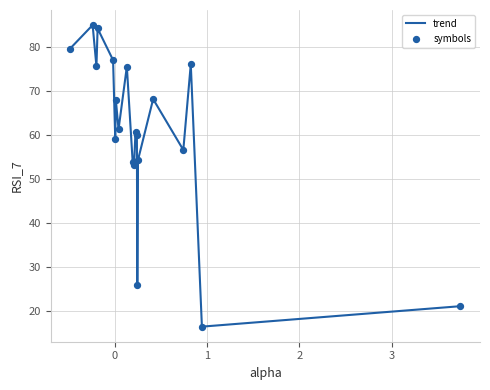

What is the greatest value displayed?

85.1